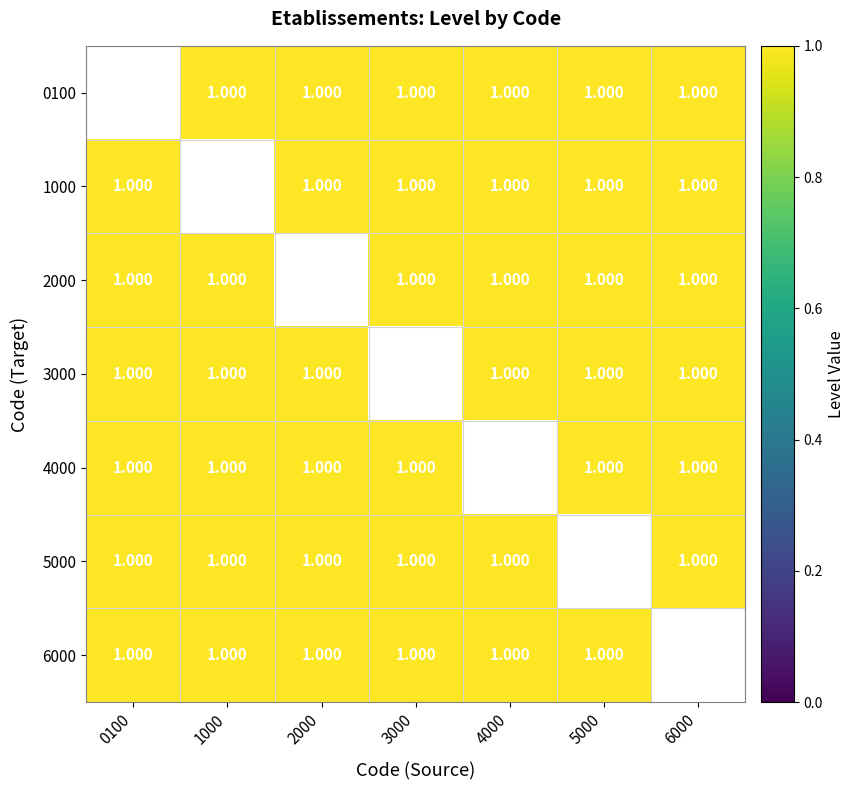

What is the maximum value shown in the chart?

1.0